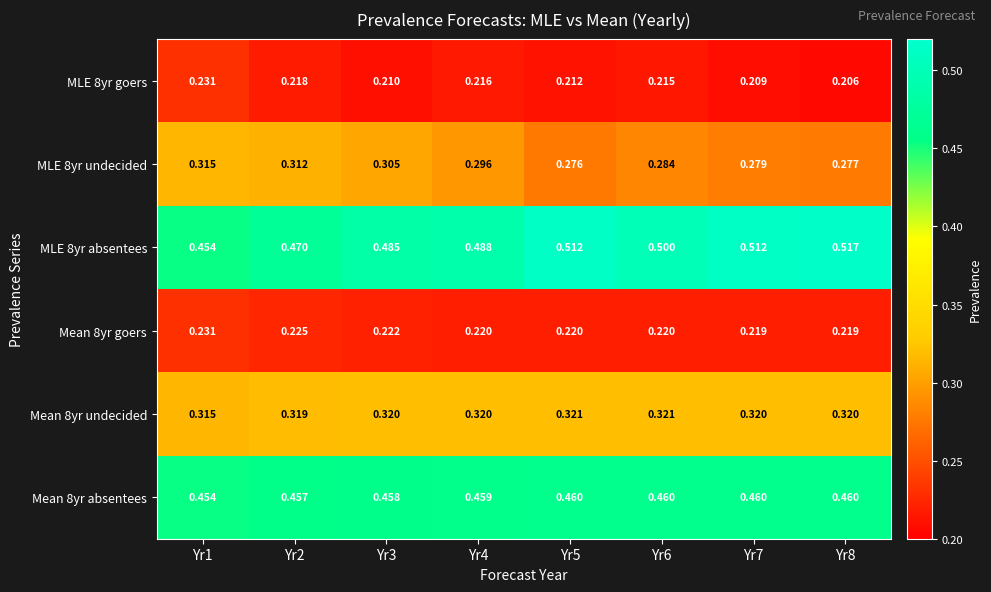

Is the value of MLE 8yr absentees at Yr1 greater than the value of Mean 8yr goers at Yr1?

Yes